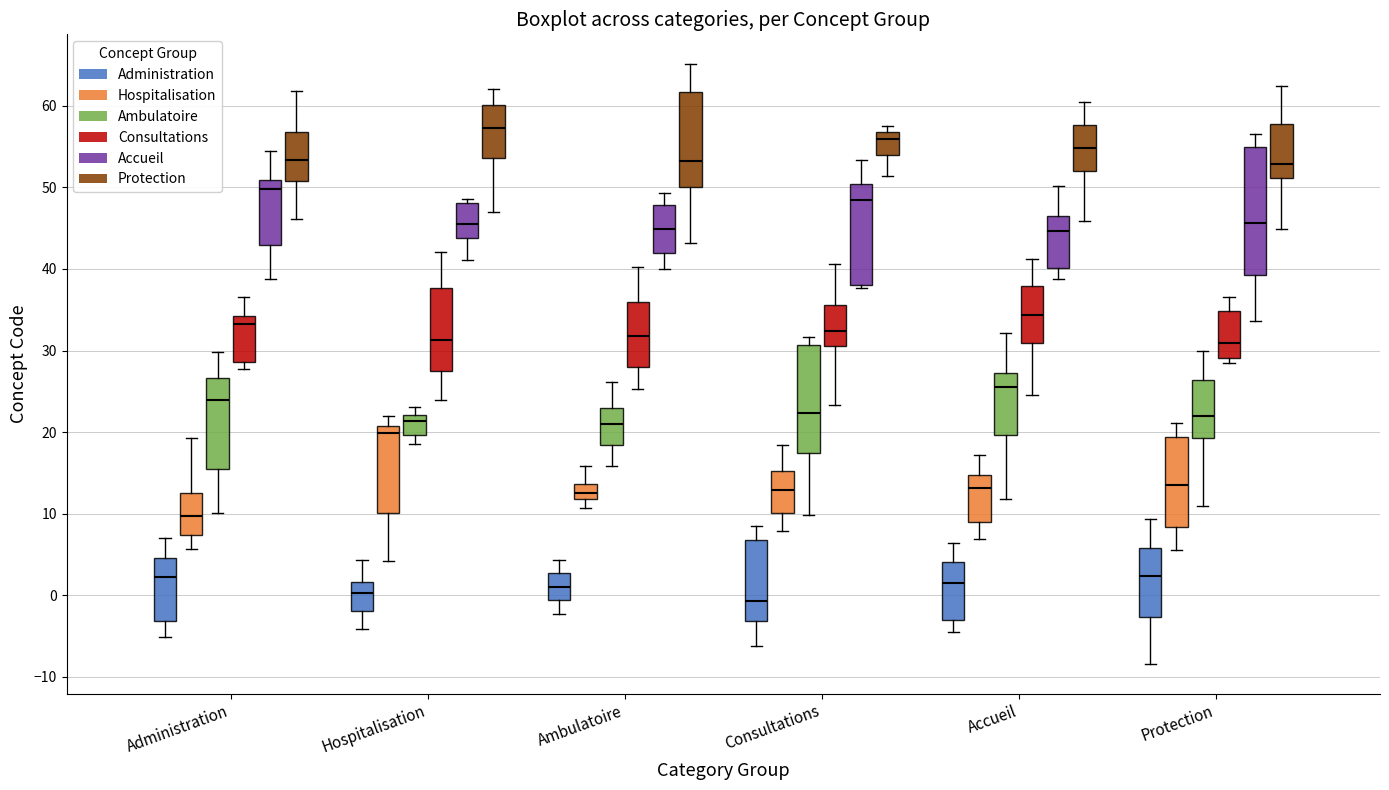

Where does the lower whisker of the box for Consultations (Consultations) end on the y-axis? The values are not printed on the chart, so give them approximately, as read against the axis.

23